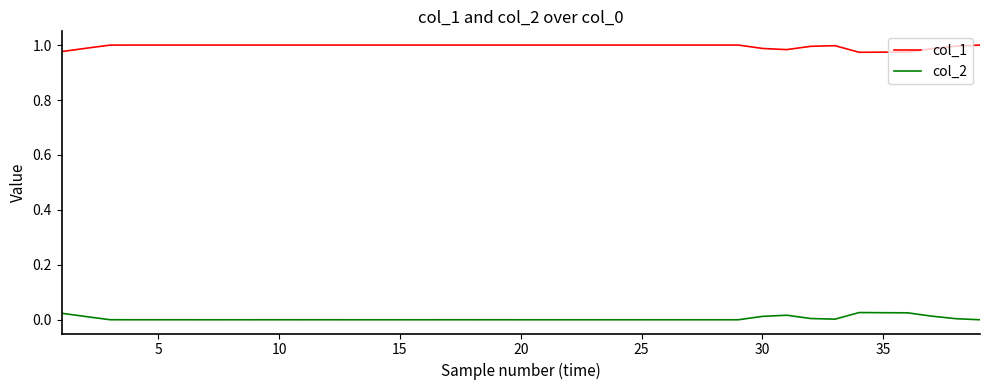

What is the sum of all col_2 values?

0.2